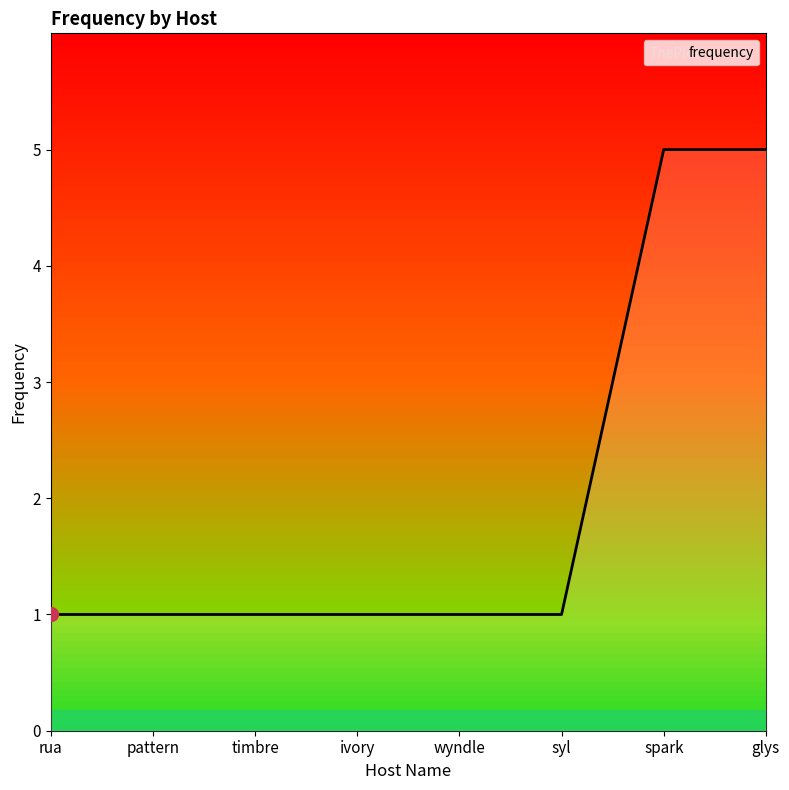

What position from the left is timbre?

3